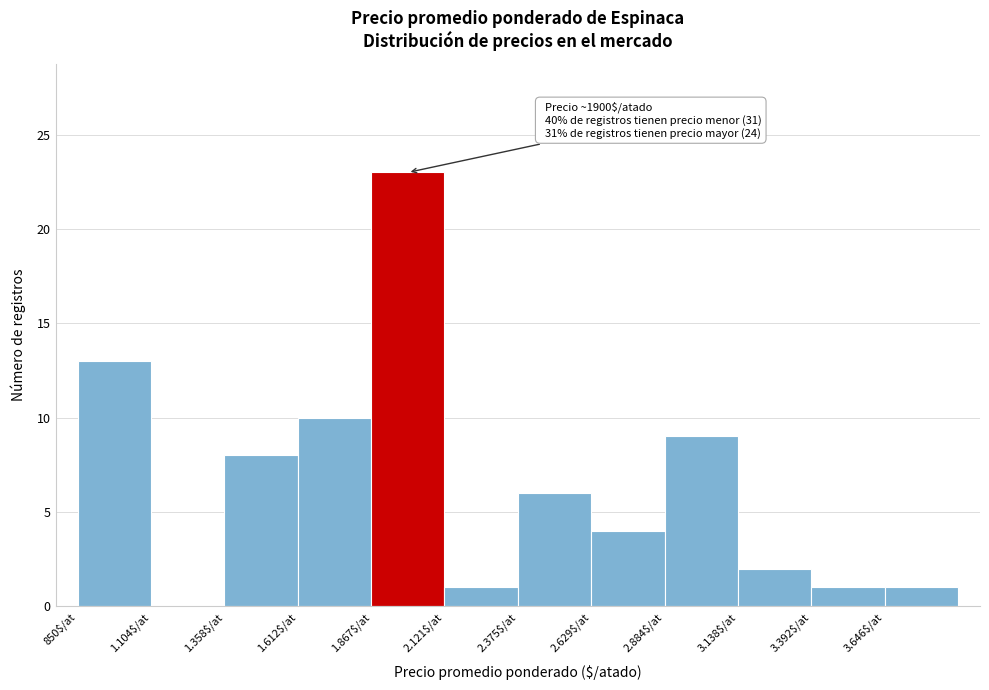

Where is the data nearest to the value 11?

1.612$/at